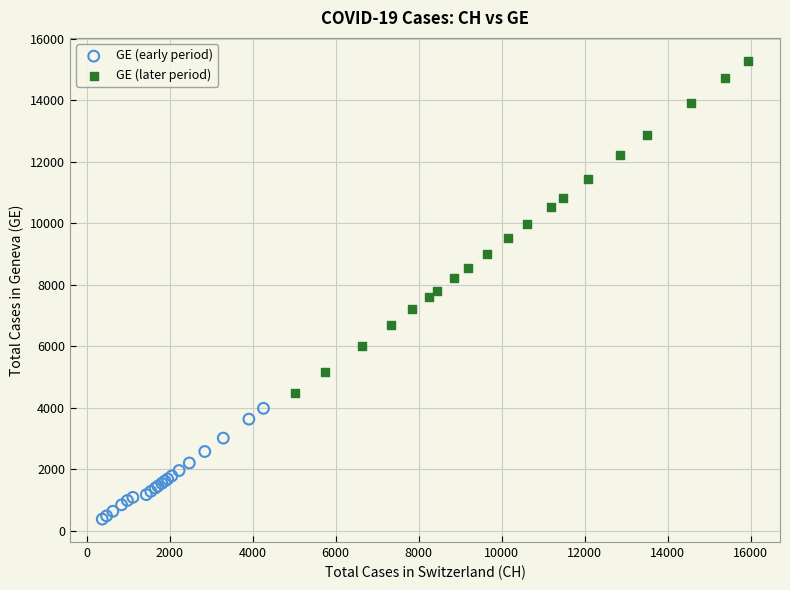

Which series reaches the maximum Y coordinate?

GE (later period)